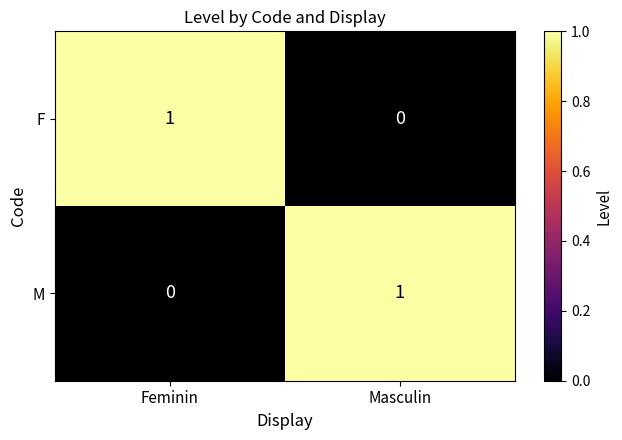

The value of F at Masculin is 0. True or false?

True